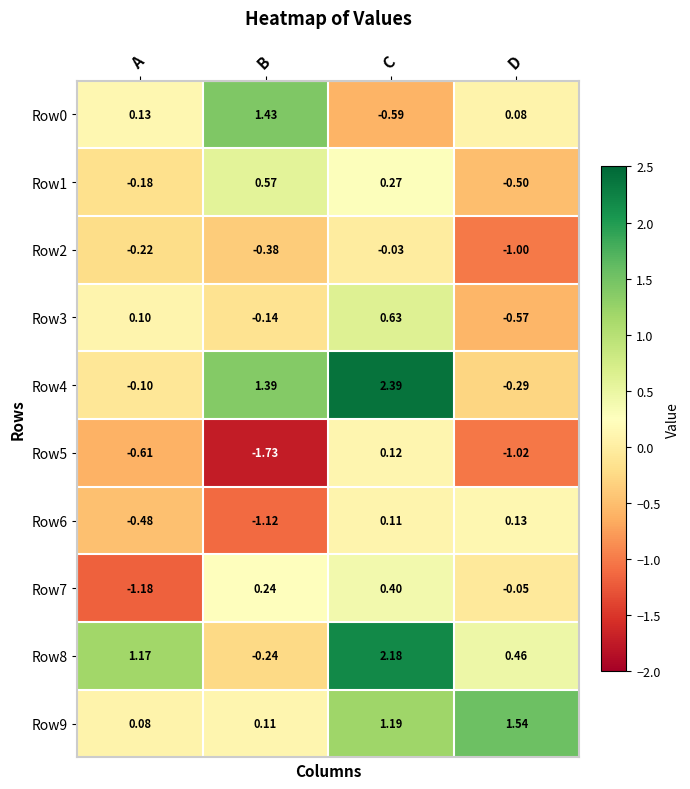

What is the total value across all series at B?

0.1